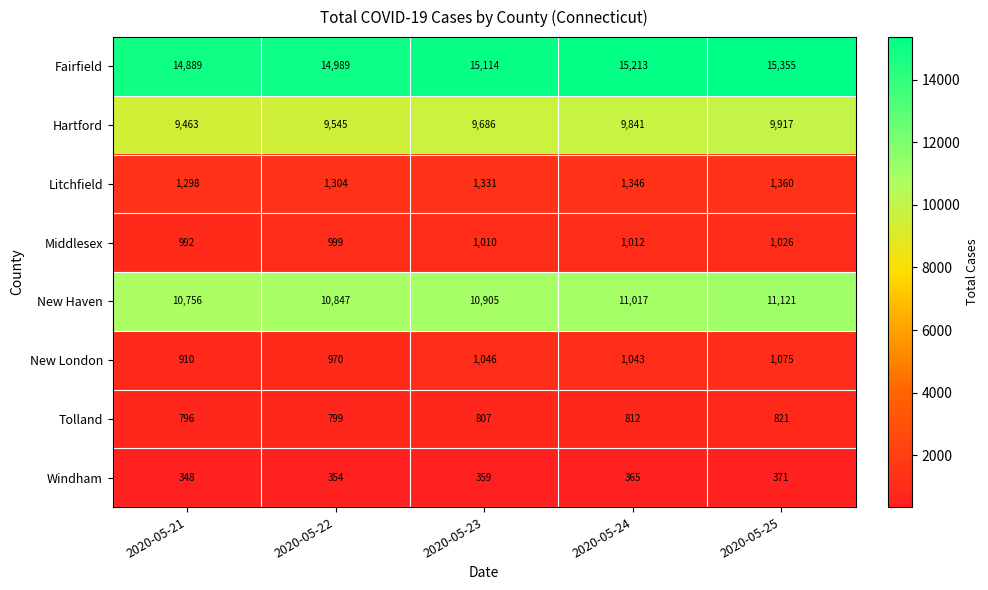

What is the difference between the highest and lowest values at 2020-05-22?

14635